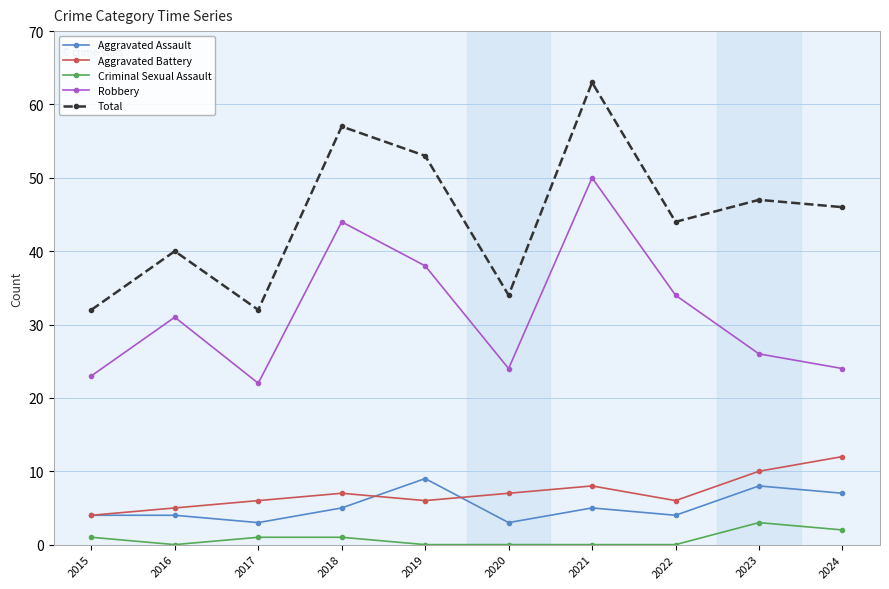

What is the difference between the Criminal Sexual Assault values at 2022 and 2017?

1